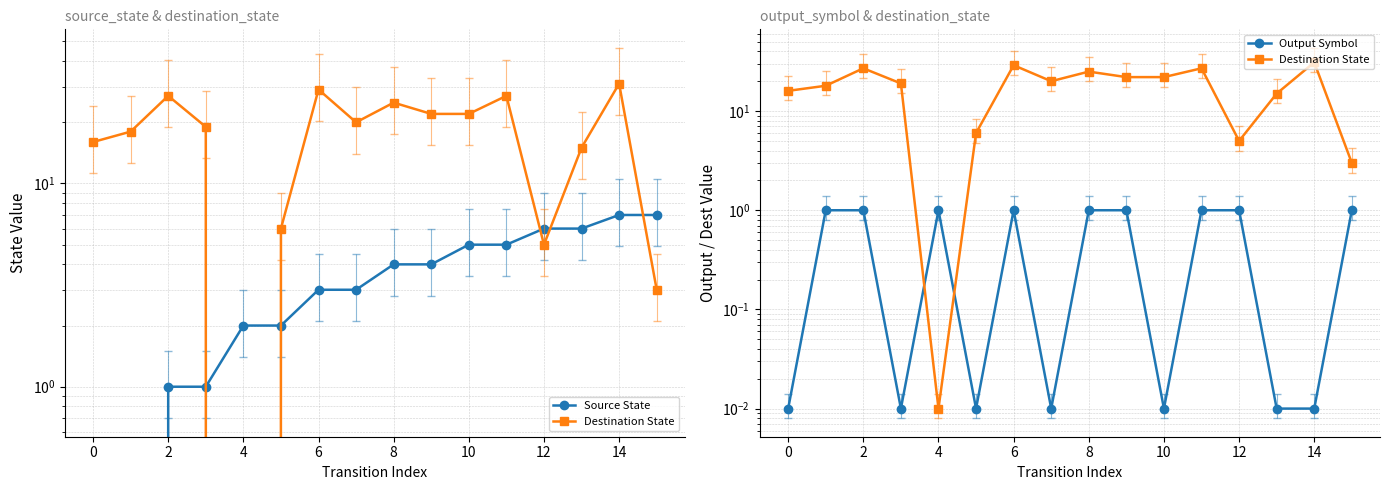

Does the chart display data point markers on the line(s)?

Yes